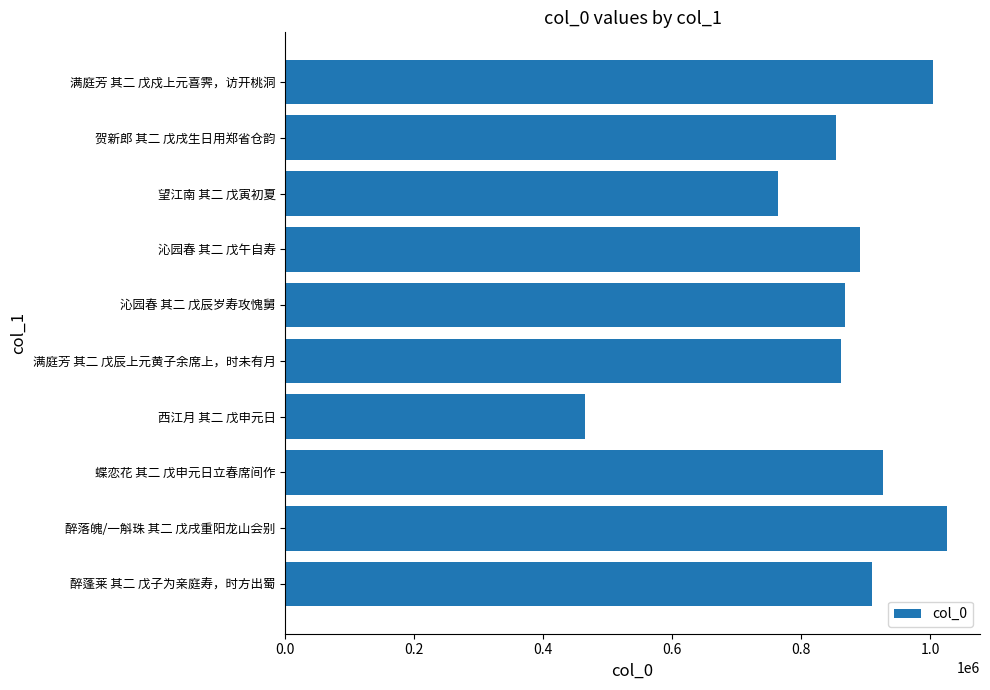

What is the change in value from 蝶恋花 其二 戊申元日立春席间作 to 满庭芳 其二 戊戍上元喜霁，访开桃洞?

+78616